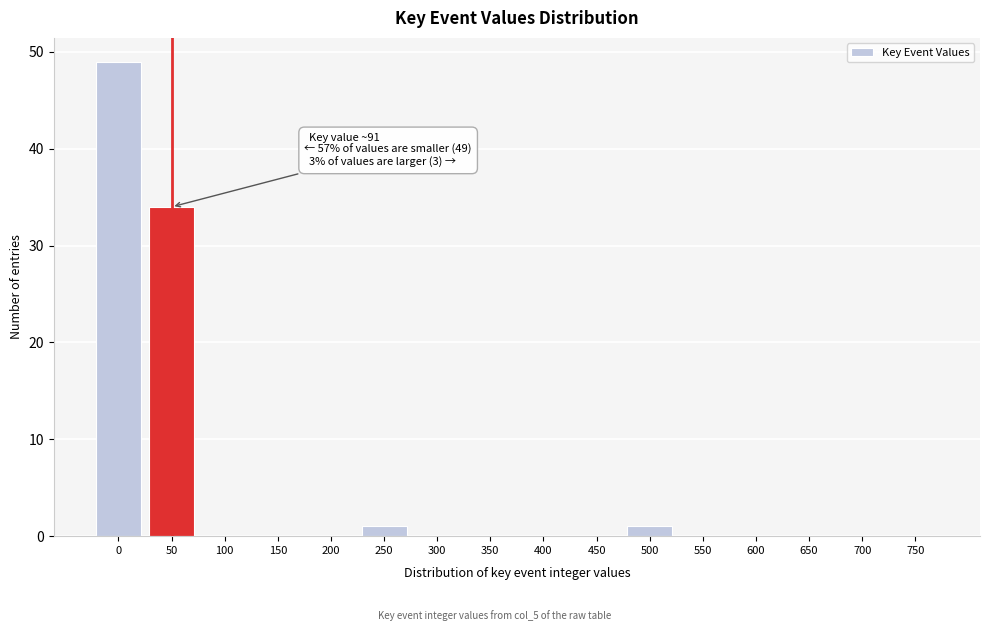

Reading left to right, list all the values displayed in this chart.

0=49	50=34	100=0	150=0	200=0	250=1	300=0	350=0	400=0	450=0	500=1	550=0	600=0	650=0	700=0	750=0